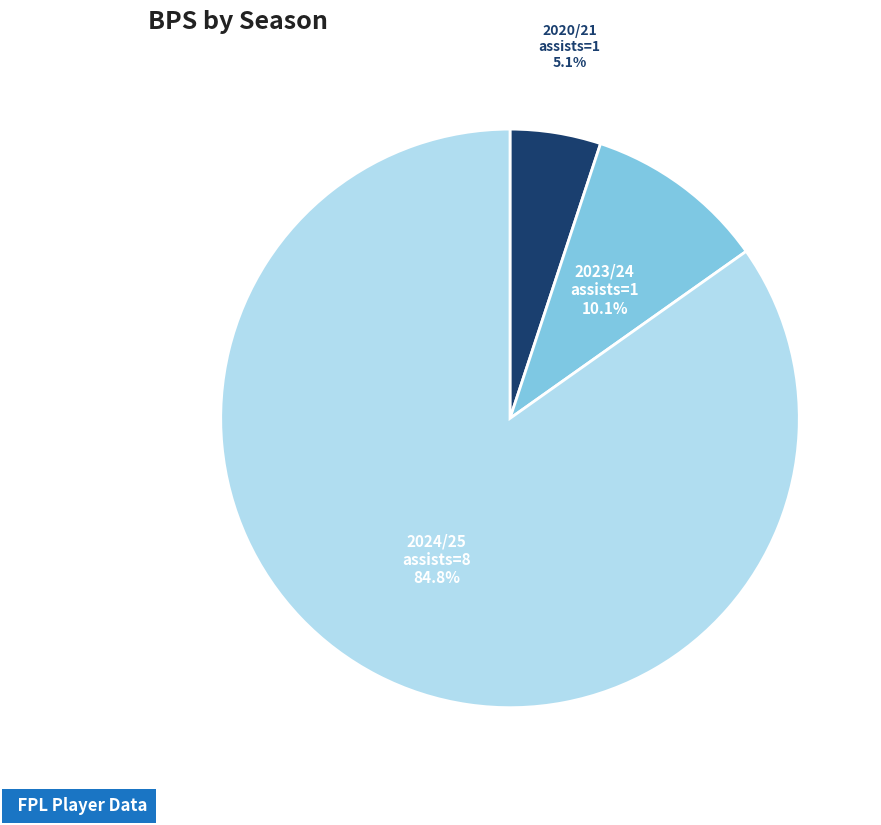

Is there any slice that represents more than half of the pie?

Yes